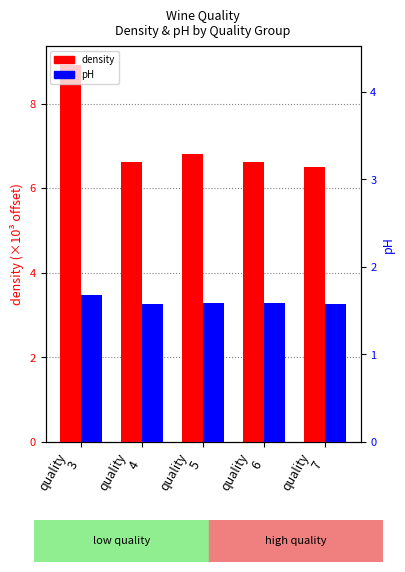

Reading right to left, transcribe all the data shown in this chart.

density (×10³ offset): quality
7=6.5	quality
6=6.6	quality
5=6.8	quality
4=6.6	quality
3=8.9
pH: quality
7=3.3	quality
6=3.3	quality
5=3.3	quality
4=3.3	quality
3=3.5